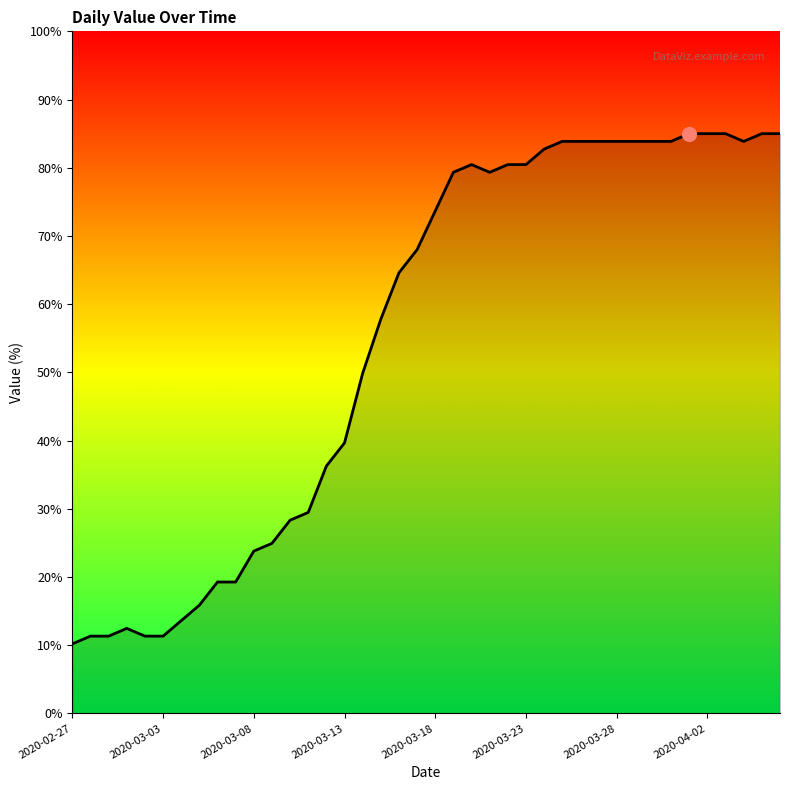

What is the difference between the maximum and minimum values?

74.8